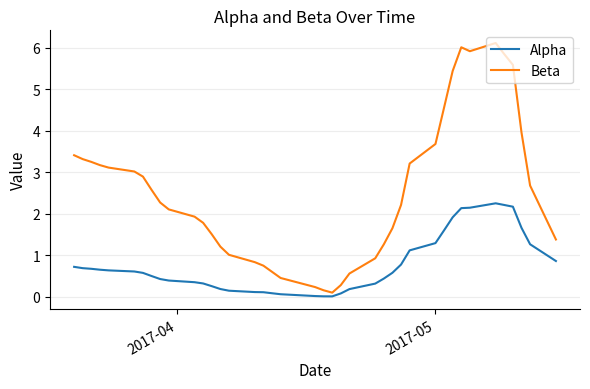

Which series has the largest total across all categories?

Beta